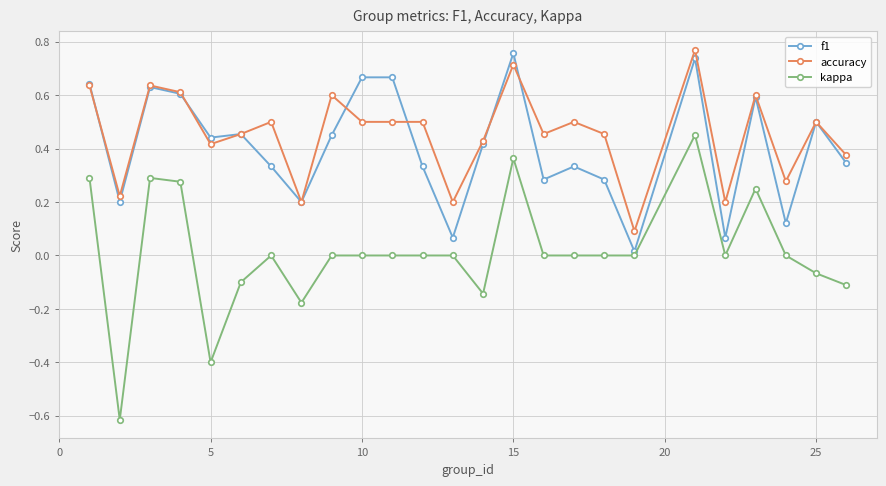

Which series has the widest spread of values?

kappa